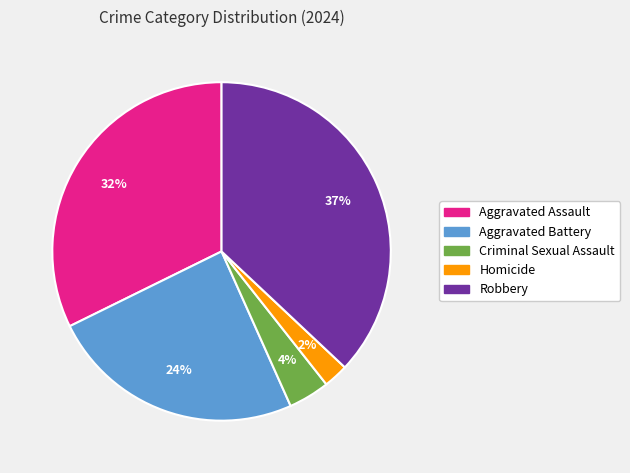

Rank the categories by value from highest to lowest.

Robbery, Aggravated Assault, Aggravated Battery, Criminal Sexual Assault, Homicide